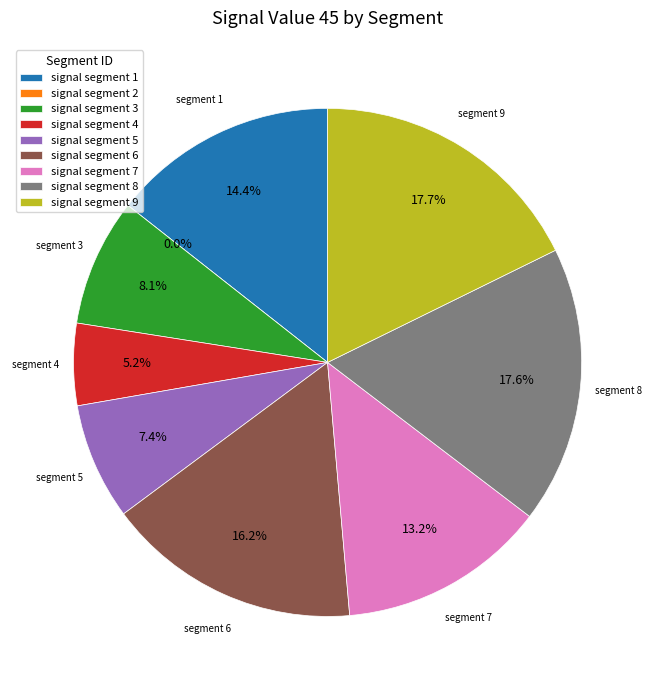

True or false: signal segment 1 accounts for 14% of the total.

True